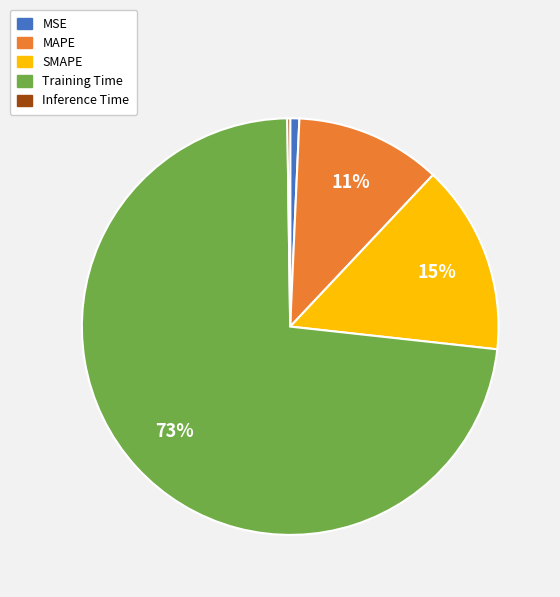

The Training Time slice represents 60% of the pie. True or false?

False